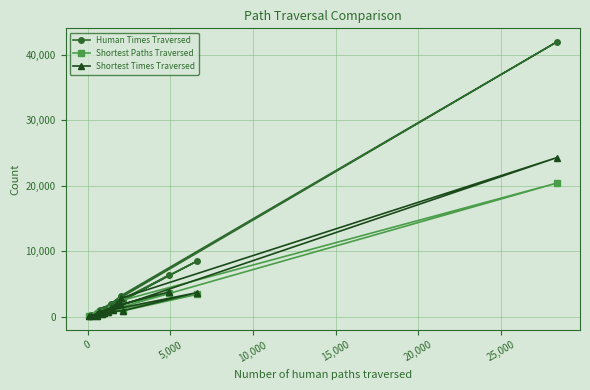

How many values in the Shortest Paths Traversed series exceed 723?

9